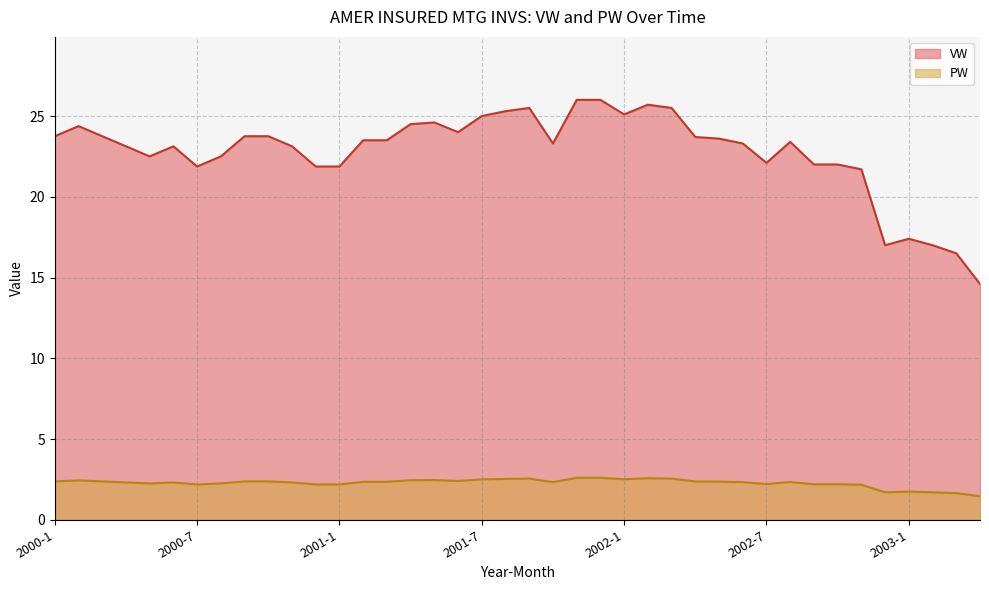

What is the label of the 11th point from the left?

2000-11